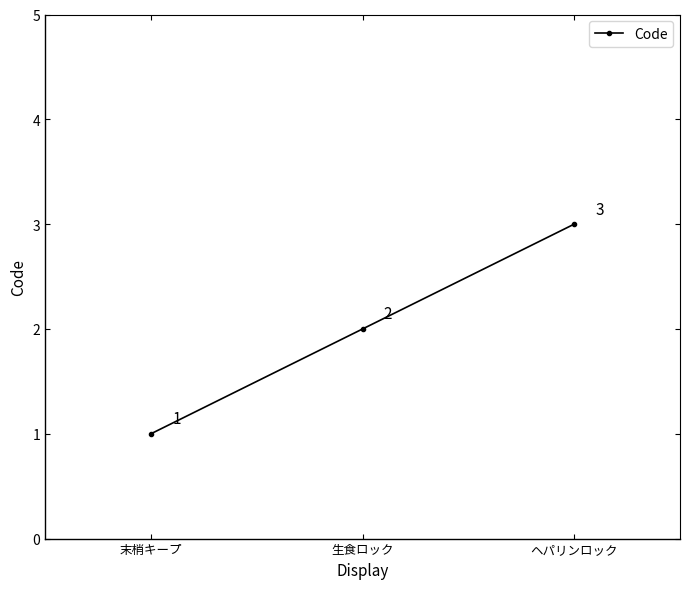

What is the minimum value shown in the chart?

1